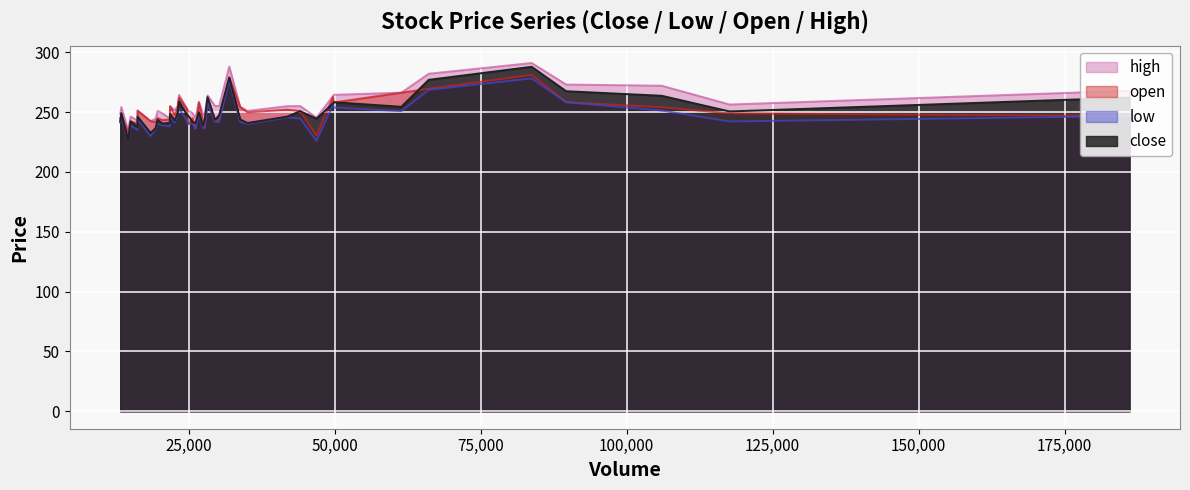

True or false: high and low cross at least once.

False